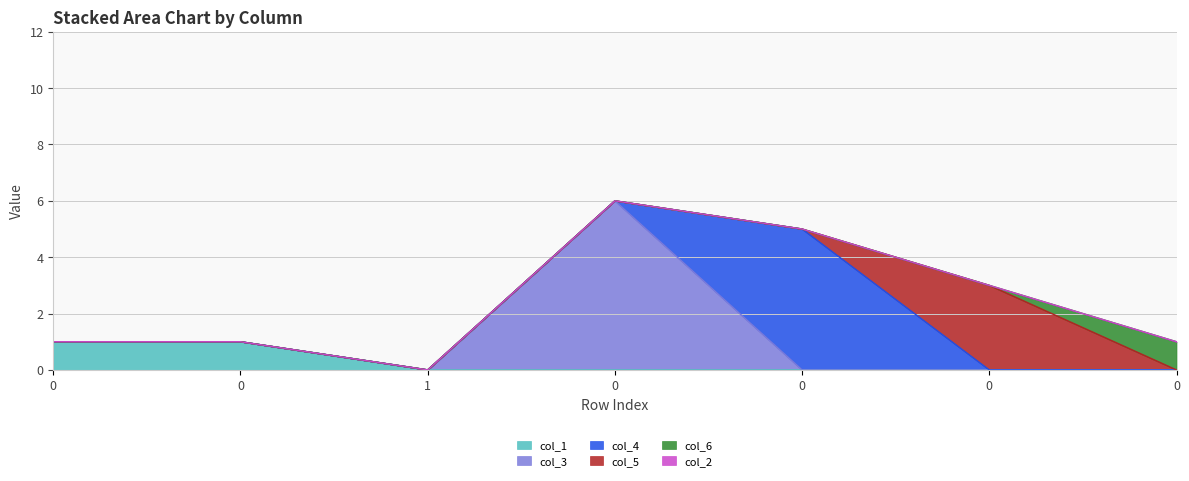

True or false: col_4 has more than 2 points higher than both neighbors.

False